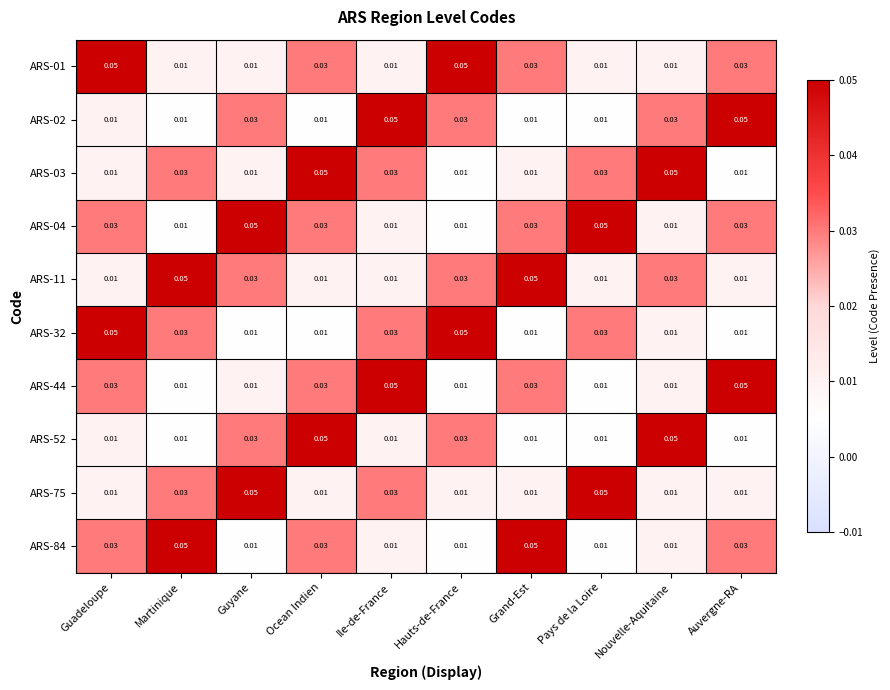

At which category is the sum across all series the highest?

Ocean Indien